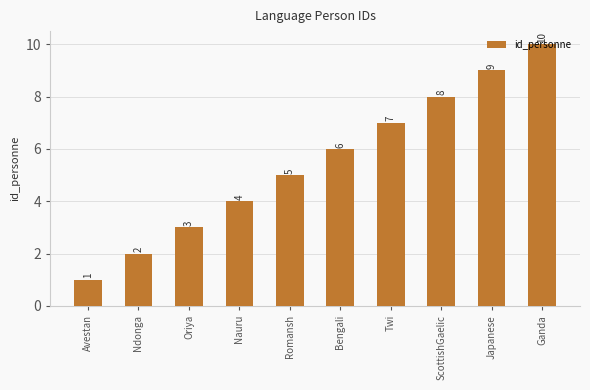

Count the values in the range 3 to 8.

6